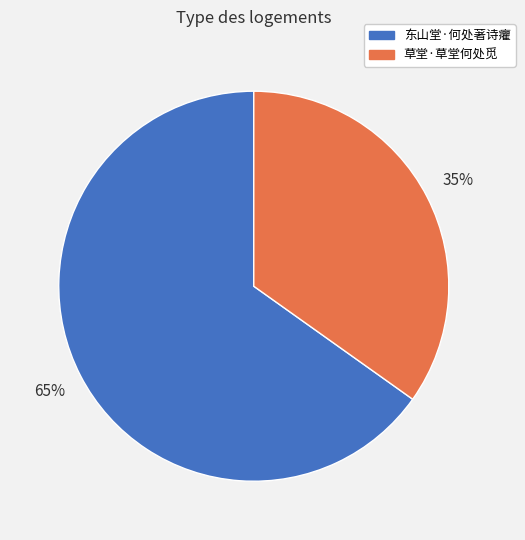

Is 草堂·草堂何处觅 the majority of the pie?

No